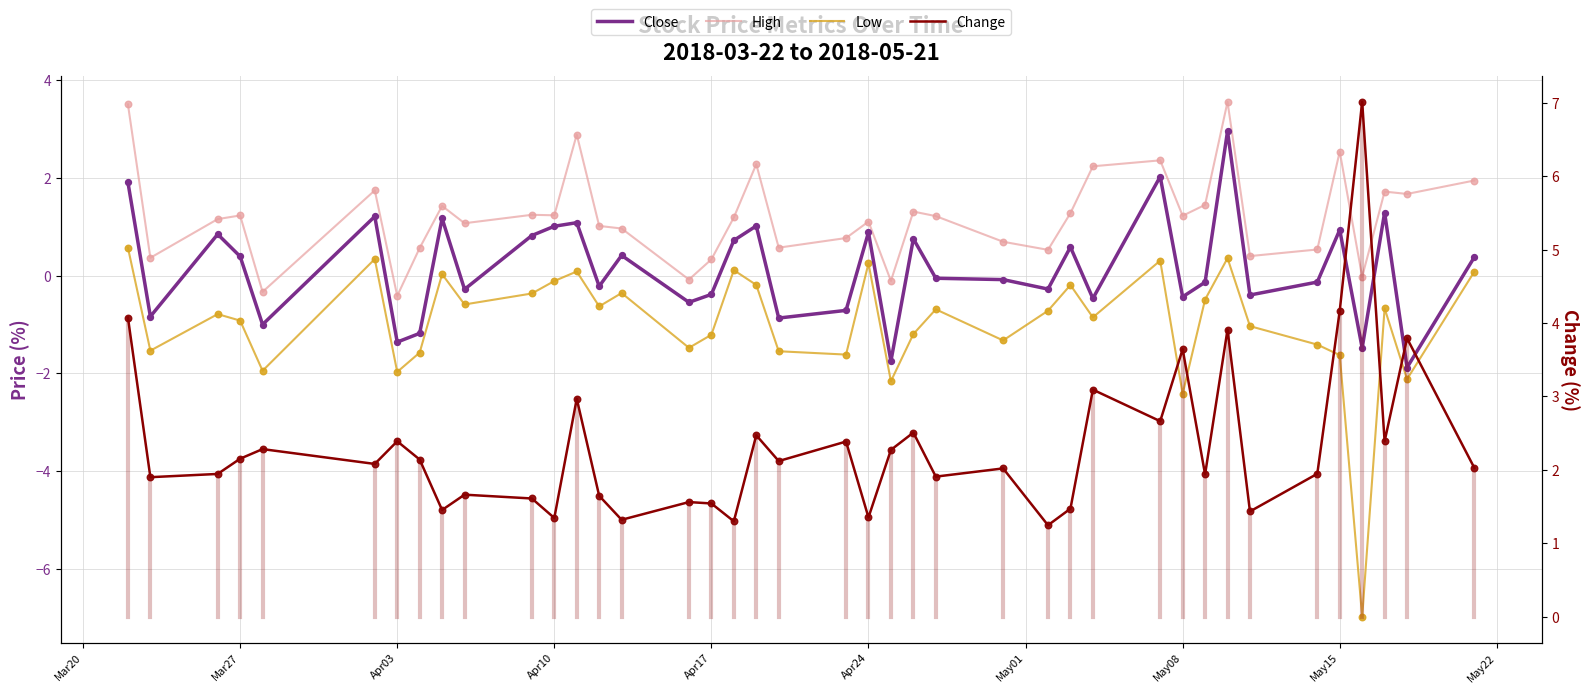

What are all the series names shown in the legend?

Close, High, Low, Change